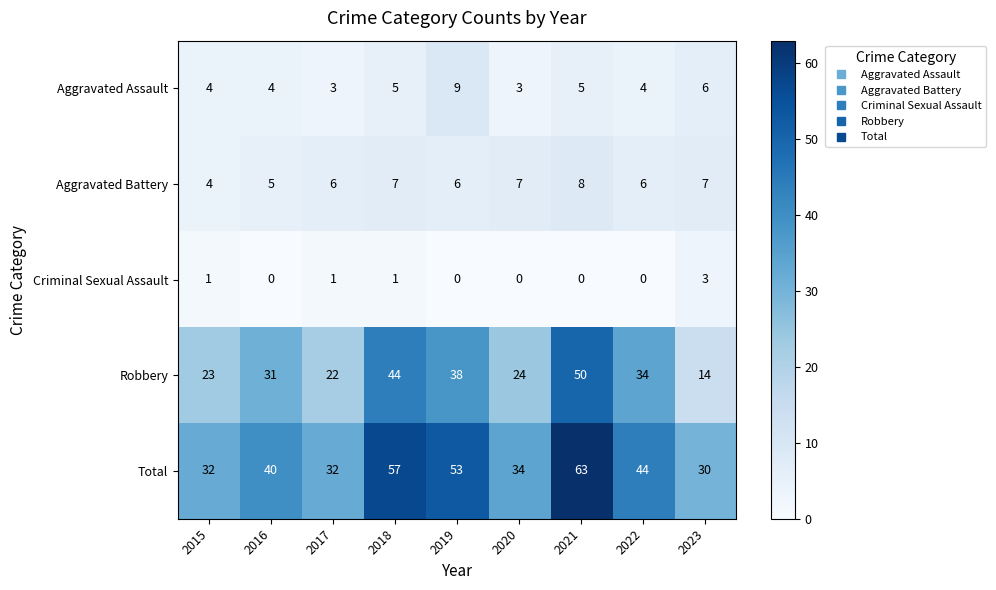

What is the difference between the Criminal Sexual Assault values at 2016 and 2023?

3